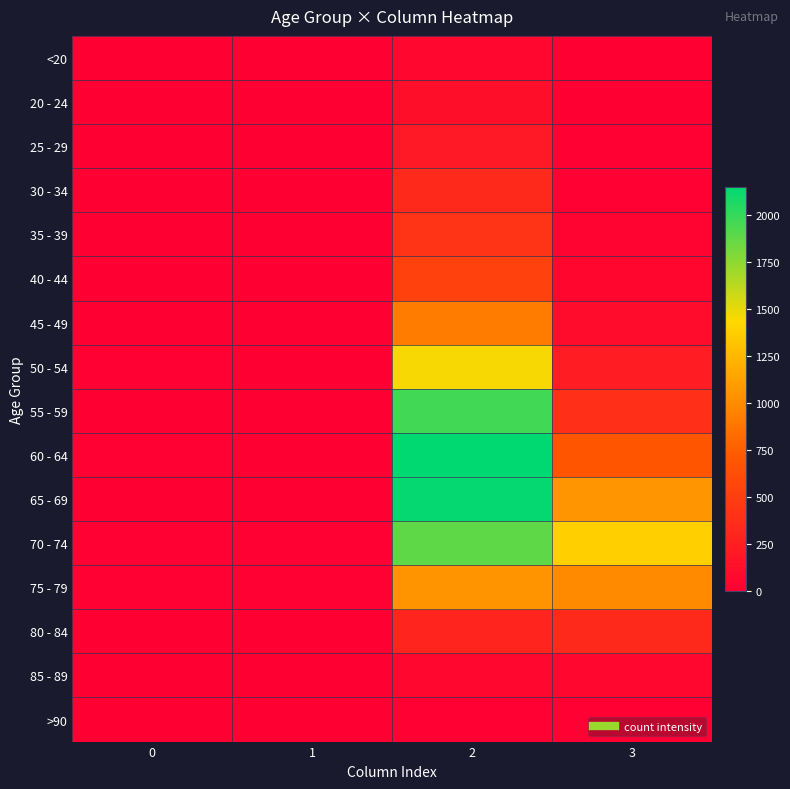

At 3, list the series in order from largest to smallest.

70 - 74, 65 - 69, 75 - 79, 60 - 64, 55 - 59, 80 - 84, 50 - 54, 45 - 49, 85 - 89, 40 - 44, 35 - 39, 30 - 34, 25 - 29, >90, <20, 20 - 24